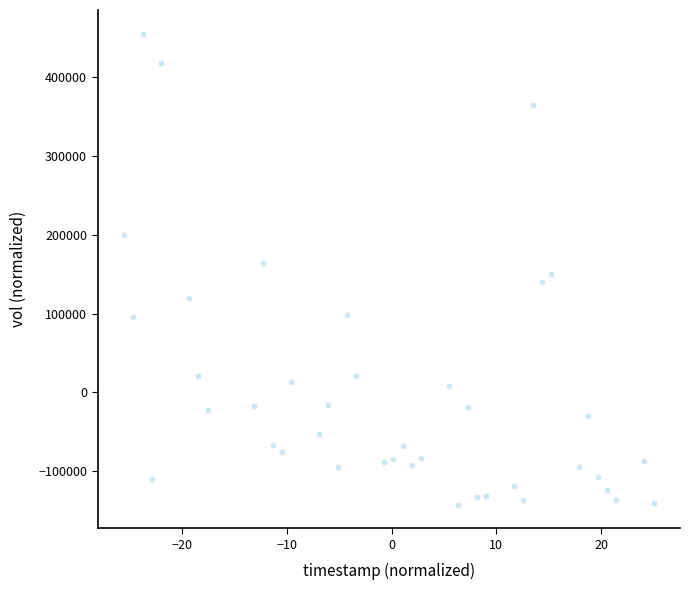

What is the range of Y values (max minus min)?

598274.9